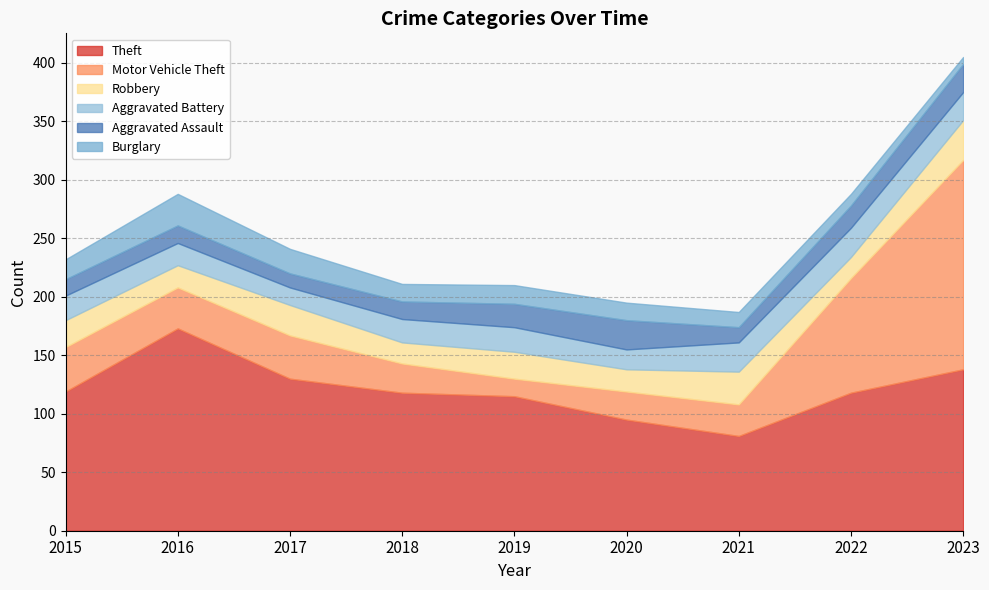

Reading right to left, transcribe all the data shown in this chart.

Theft: 2023=138	2022=118	2021=81	2020=95	2019=115	2018=118	2017=130	2016=173	2015=119
Motor Vehicle Theft: 2023=179	2022=98	2021=27	2020=24	2019=15	2018=25	2017=37	2016=35	2015=38
Robbery: 2023=34	2022=18	2021=28	2020=19	2019=23	2018=18	2017=26	2016=19	2015=23
Aggravated Battery: 2023=24	2022=25	2021=25	2020=17	2019=21	2018=20	2017=15	2016=19	2015=21
Aggravated Assault: 2023=24	2022=19	2021=13	2020=25	2019=20	2018=15	2017=12	2016=15	2015=14
Burglary: 2023=6	2022=10	2021=13	2020=15	2019=16	2018=15	2017=21	2016=27	2015=17